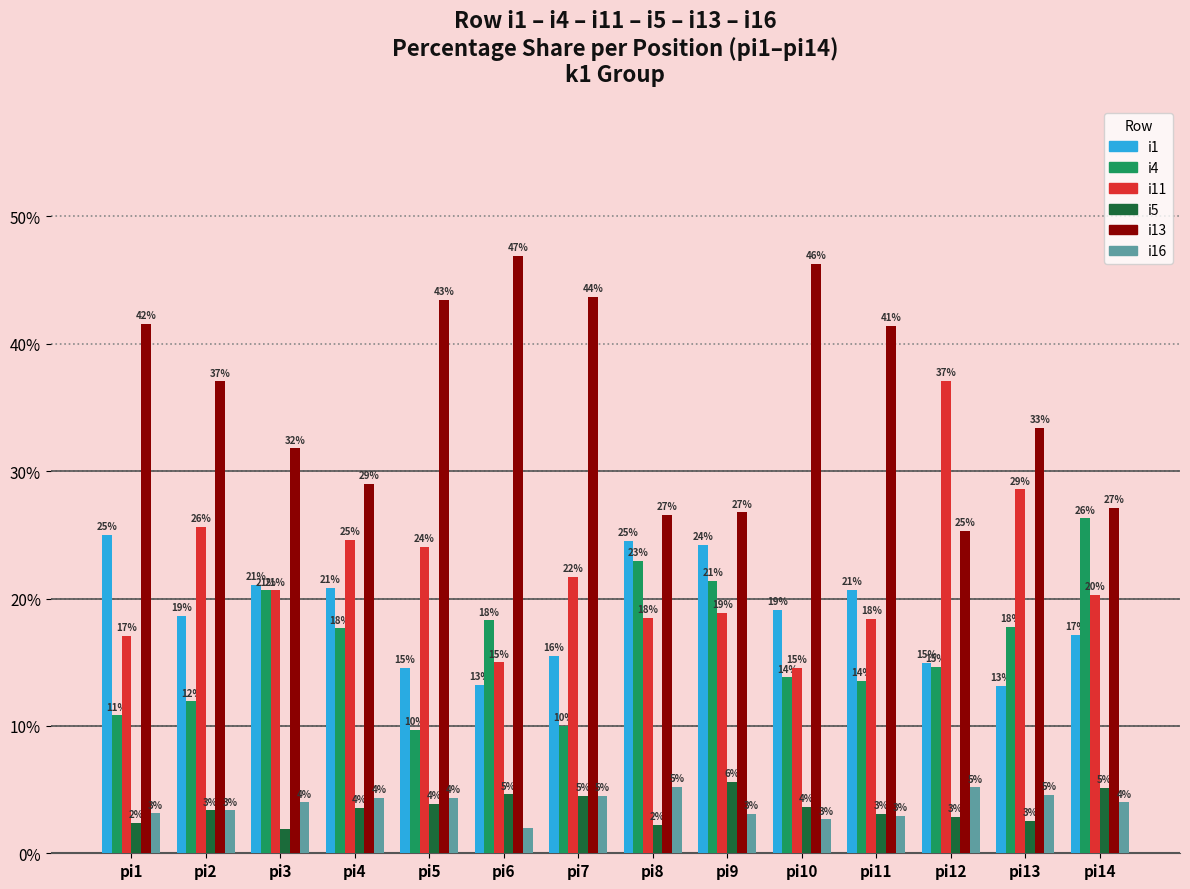

What are all the series names shown in the legend?

i1, i4, i11, i5, i13, i16